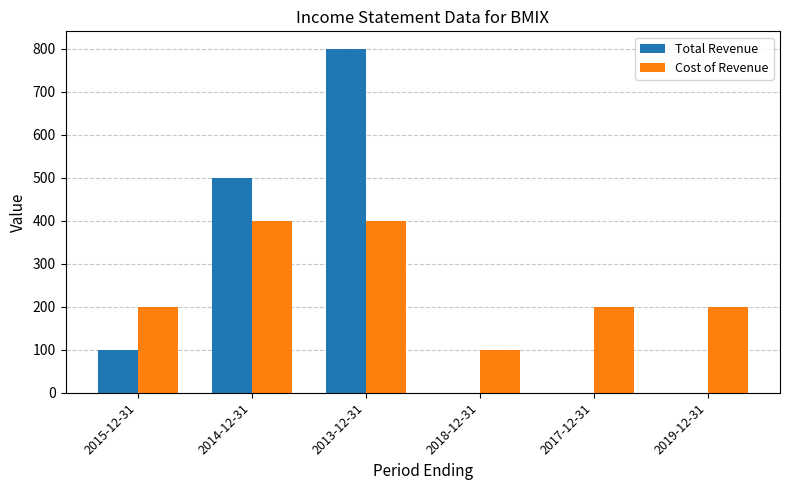

At which category is the sum across all series the highest?

2013-12-31